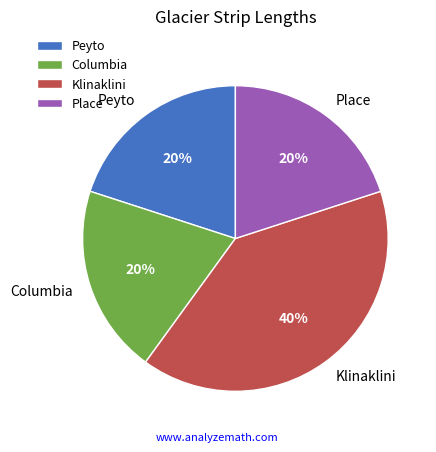

Does Place account for over 50% of the chart?

No